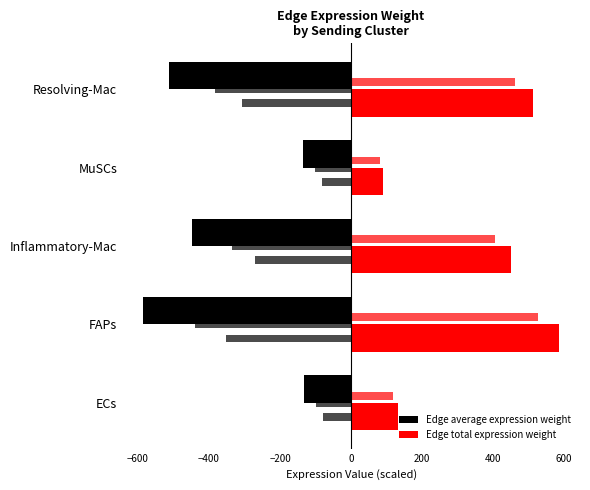

How many data points in Edge total expression weight are above 448?

3